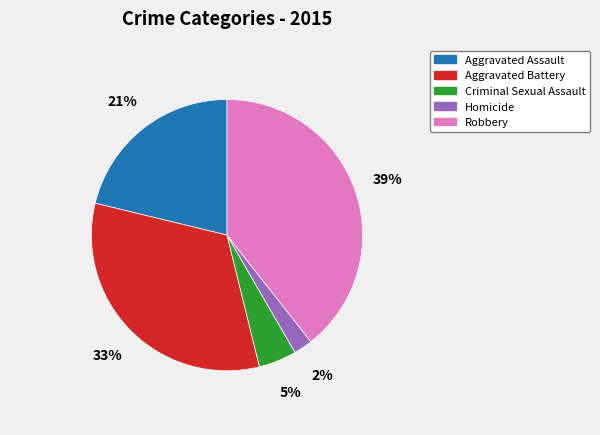

The Aggravated Assault slice represents 21% of the pie. True or false?

True